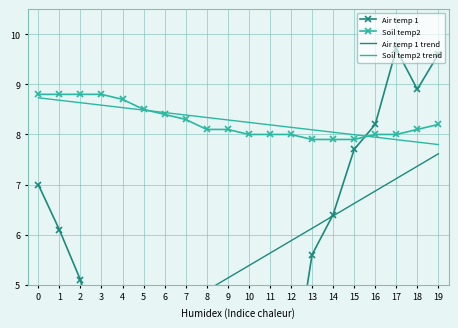

What is the average value of the Soil temp2 trend series?

8.3